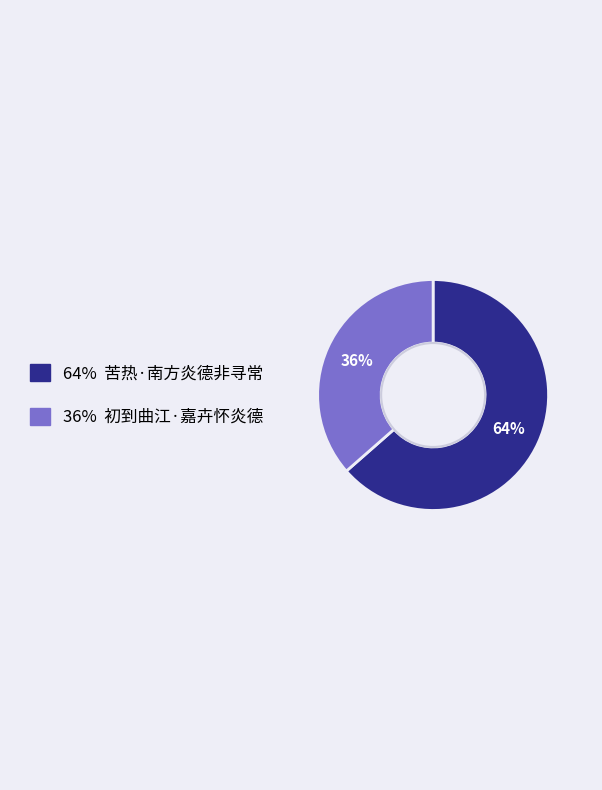

Is there a majority slice in this chart?

Yes